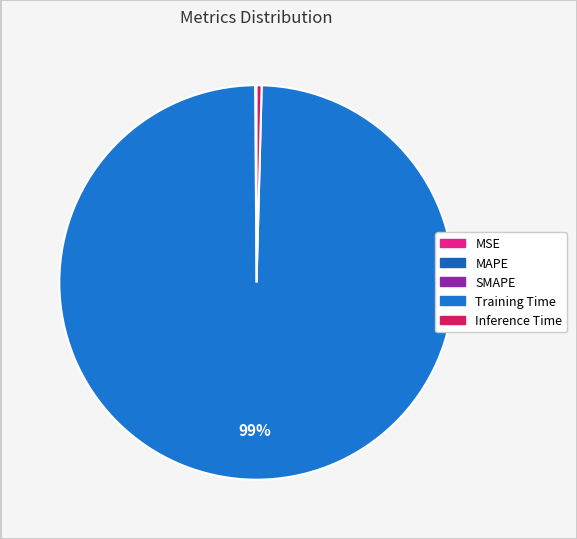

How many slices are in this pie chart?

5